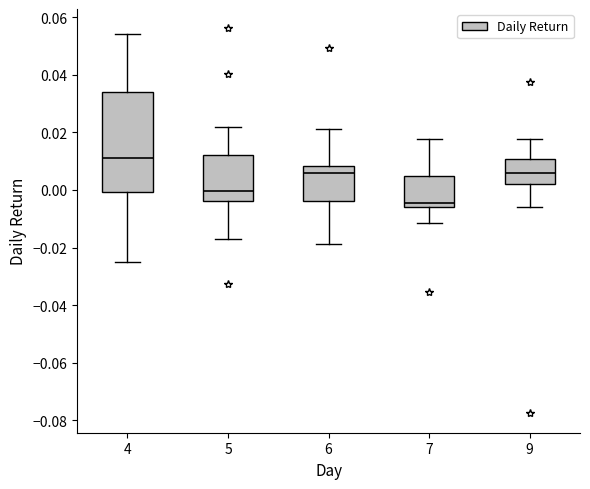

Which box is the tallest, from its lower edge to its upper edge?

4